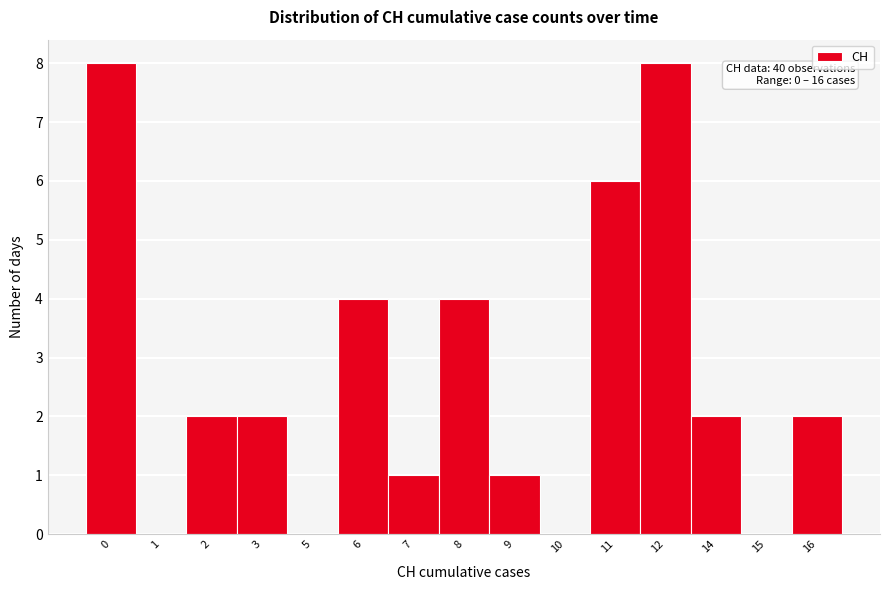

Reading right to left, what are all the values shown in this chart?

16=2	15=0	14=2	12=8	11=6	10=0	9=1	8=4	7=1	6=4	5=0	3=2	2=2	1=0	0=8